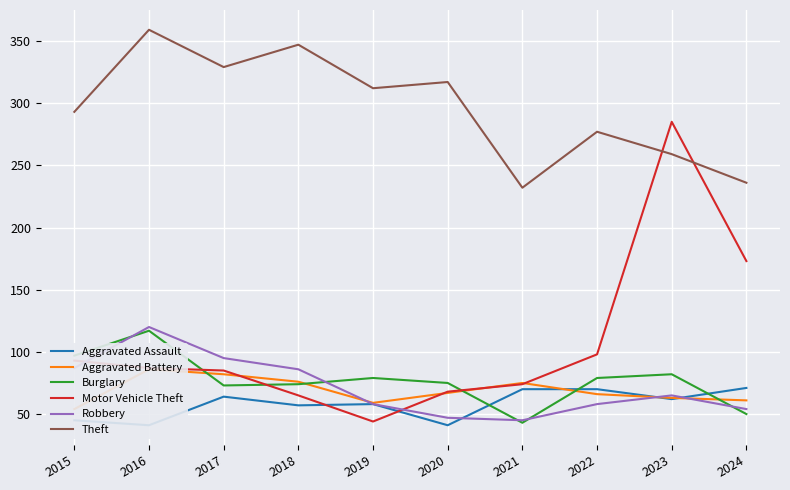

What value does the Burglary series have at 2022, to the nearest 5?

80